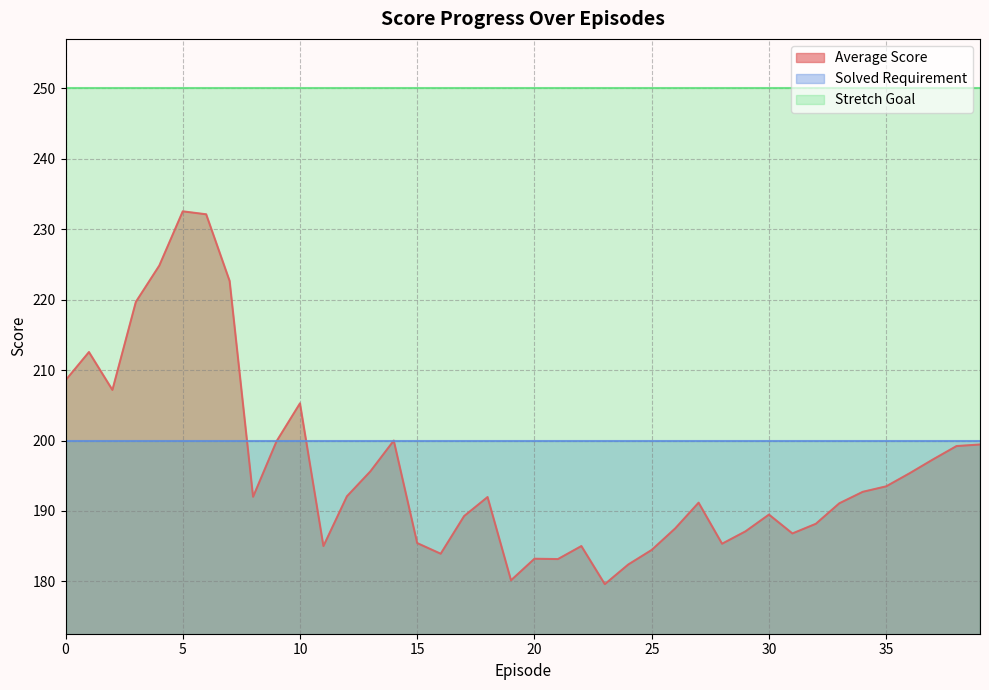

How many lines are shown in the chart?

3